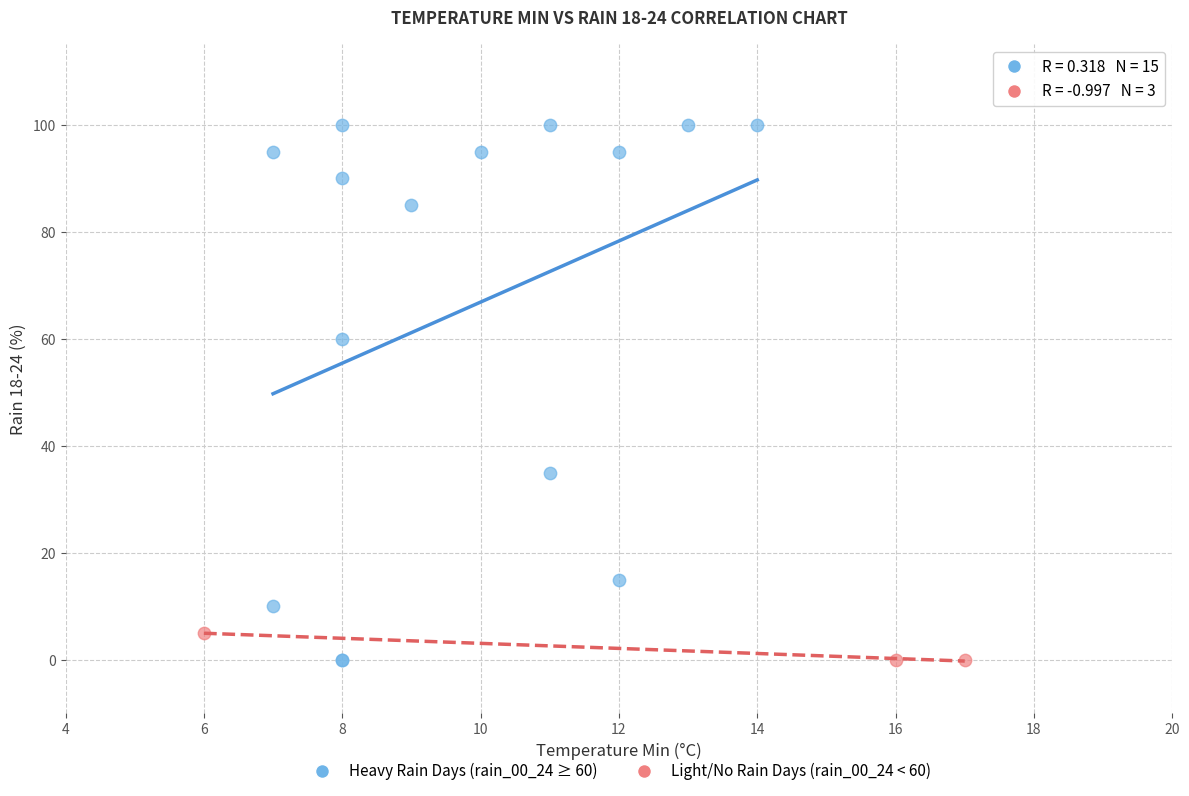

Which series has the largest Y range (max minus min)?

Heavy Rain Days (rain_00_24 ≥ 60)